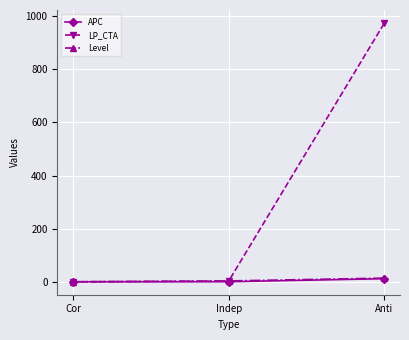

Which series has the largest total across all categories?

LP_CTA